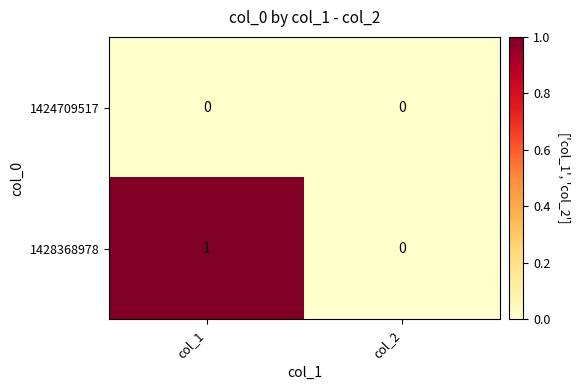

True or false: 1428368978 has a value of 0 at col_2.

True